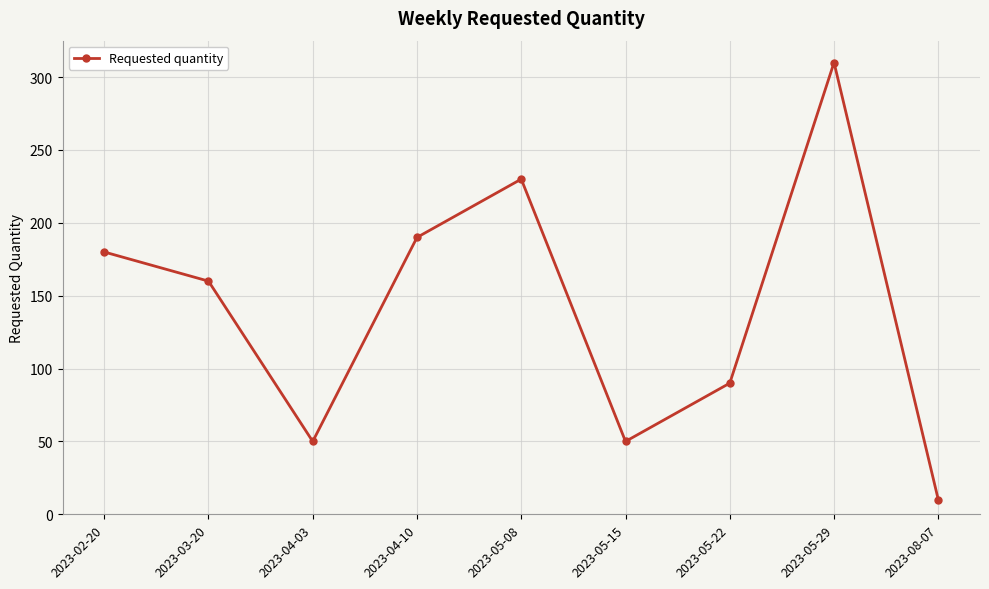

Between 2023-04-03 and 2023-05-29, which is larger?

2023-05-29